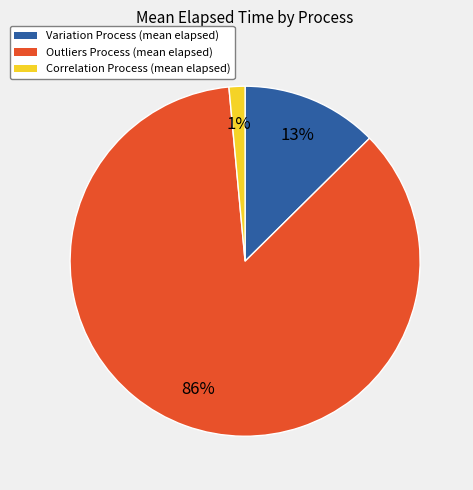

Which slice is the smallest?

Correlation Process